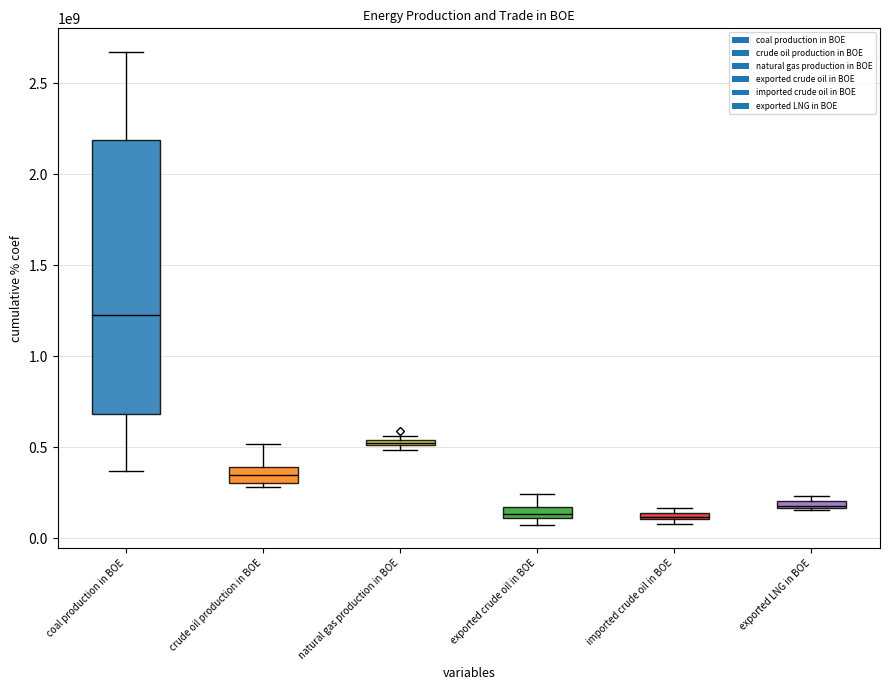

Reading left to right, transcribe all the data shown in this chart.

coal production in BOE: 369022486.1	443268803.4	494946355.5	547391620.0	633966199.8	731540478.0	928116679.7	1039174688.2	1150797346.7	1227106990.0	1318036498.8	1692167788.2	1849310540.0	2272238857.5	2194283226.5	2210901523.2	2185187342.2	2209378801.4	2671732382.6
crude oil production in BOE: 517489000.0	489306000.0	456026000.0	419255000.0	400554000.0	386483000.0	367049000.0	348348000.0	357501000.0	346313000.0	344888000.0	329265000.0	314666000.0	300830000.0	287902000.0	286814000.0	304167000.0	292374000.0	281826000.0
natural gas production in BOE: 500155451.8	483740820.8	523437238.4	543932340.8	517850078.6	514642935.0	509239542.8	483647040.6	497401693.9	527668033.8	587434784.9	561367175.8	547276017.2	538001262.8	547474610.5	537191719.4	529278501.2	510823289.8	516618696.8
exported crude oil in BOE: 223500000.0	241612000.0	218115000.0	189095000.0	178869000.0	159703000.0	134960000.0	135267000.0	134872000.0	132223000.0	134473000.0	135572000.0	106485000.0	104791000.0	93080000.0	115017000.0	125516000.0	102678000.0	74449000.0
imported crude oil in BOE: 78615000.0	117168000.0	124148000.0	137127000.0	148490000.0	164007000.0	116232000.0	115812000.0	97006000.0	120119000.0	101093000.0	96862000.0	95968000.0	118334000.0	121993000.0	136666000.0	148361000.0	141616000.0	113055000.0
exported LNG in BOE: 232900767.1	207520117.5	223214434.6	222300256.5	215142721.0	201834950.9	190952071.5	177751626.1	175433130.9	169920016.4	206162165.8	187298649.6	155251754.2	164098584.1	155031725.8	162574317.4	172441934.1	163847483.5	162484681.2